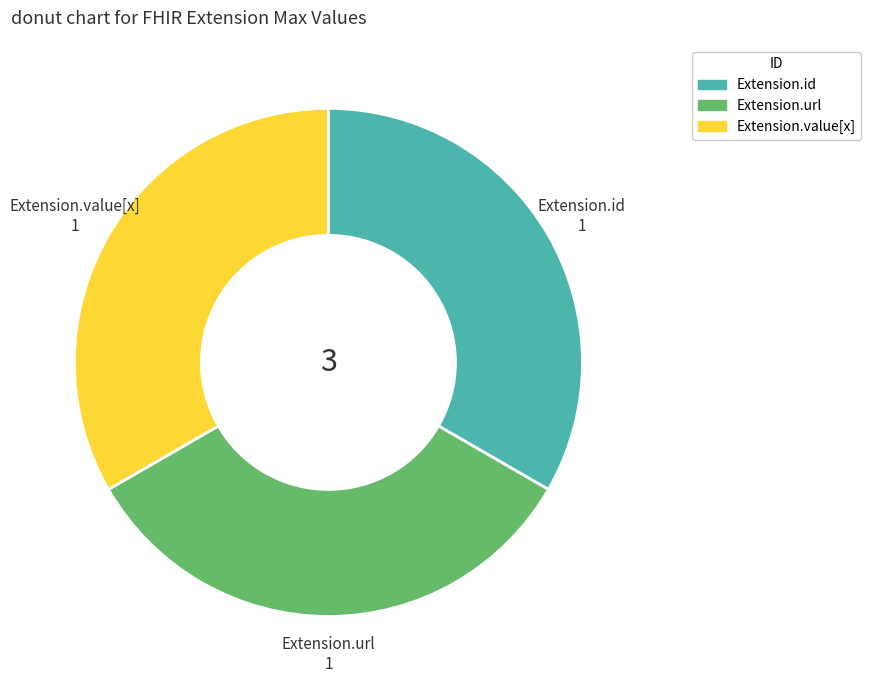

Is there a majority slice in this chart?

No